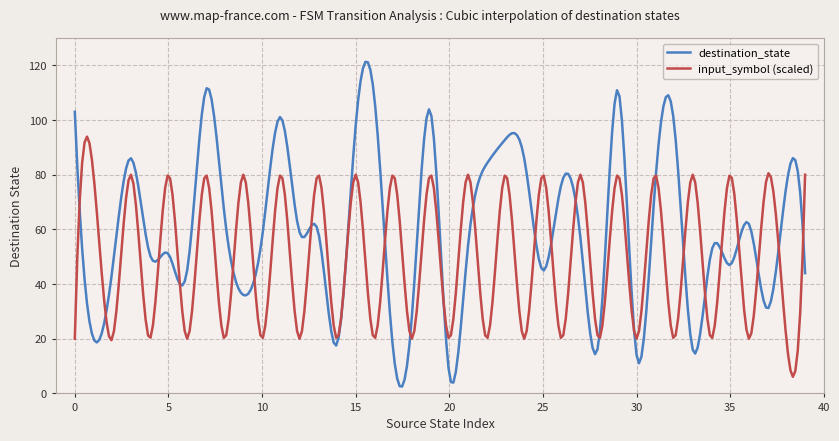

What is the highest value of the destination_state series?

121.3